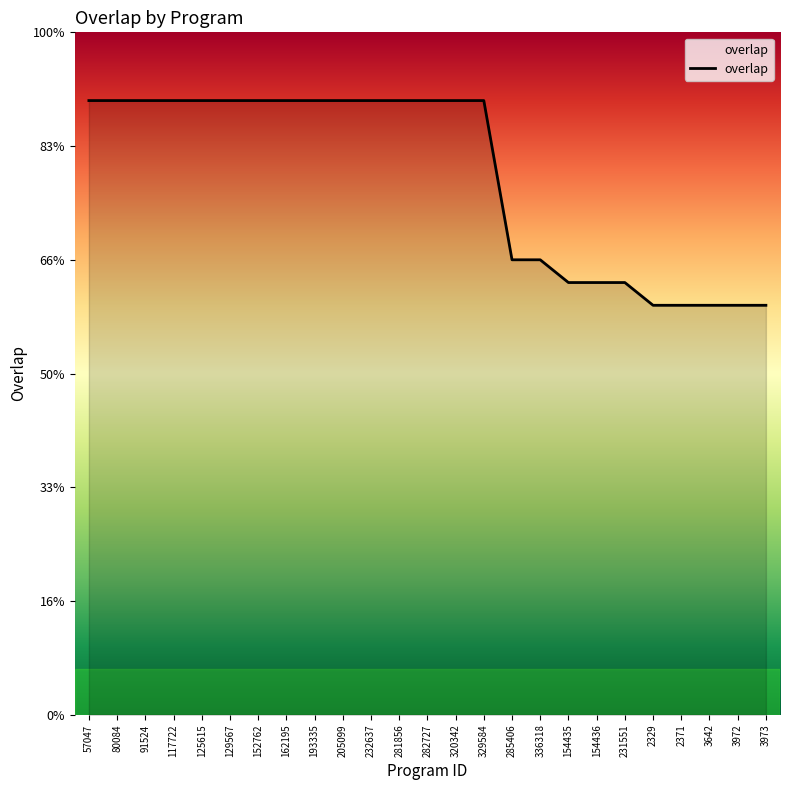

Is this an area chart (filled region under the line)?

Yes